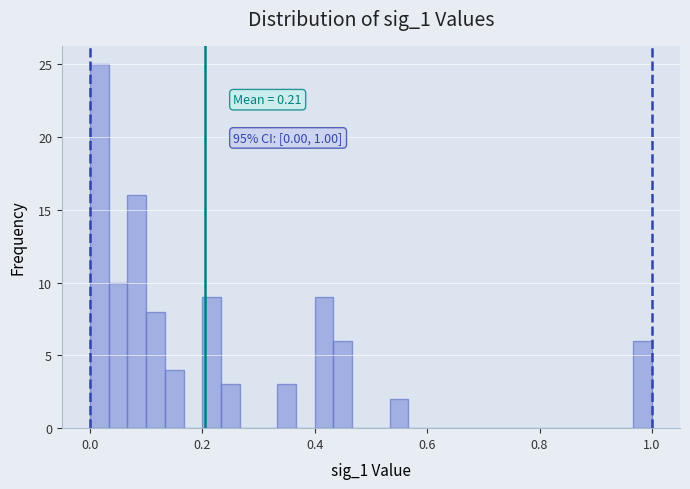

Around what value on the x-axis is the tallest bar? Give the approximate position of its centre, as read against the axis.

0.02